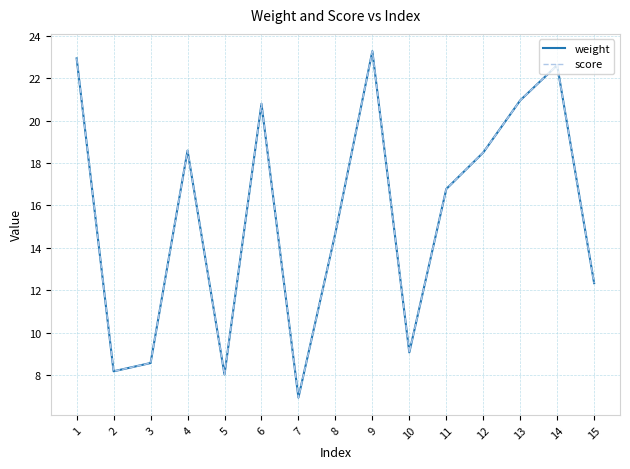

At how many categories does at least one series exceed 20?

5